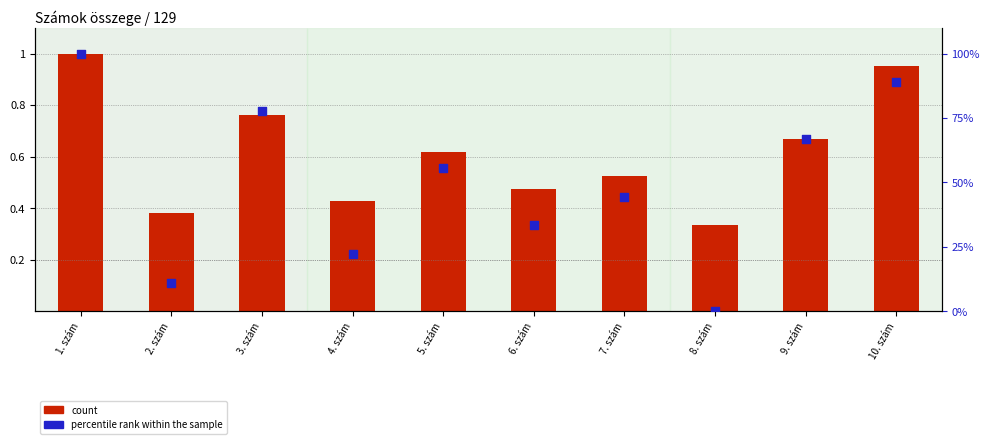

Which series contains the lowest Y value?

percentile rank within the sample